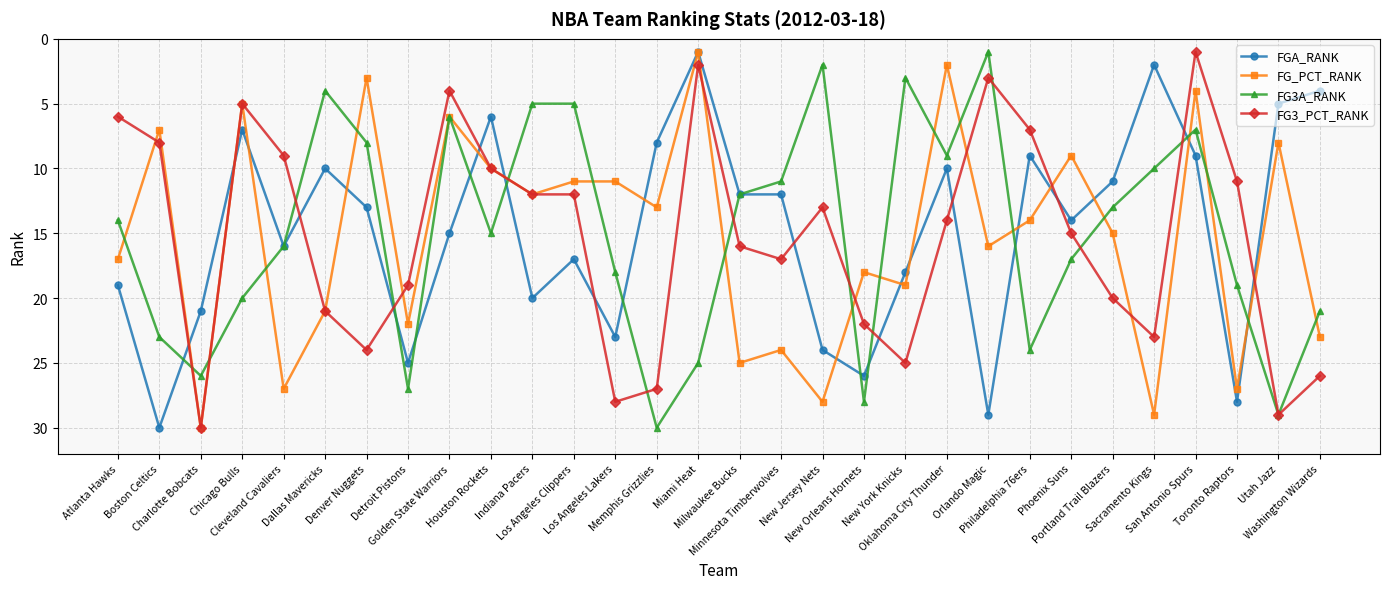

What is the sum of the FG3A_RANK values at New York Knicks and New Jersey Nets?

5